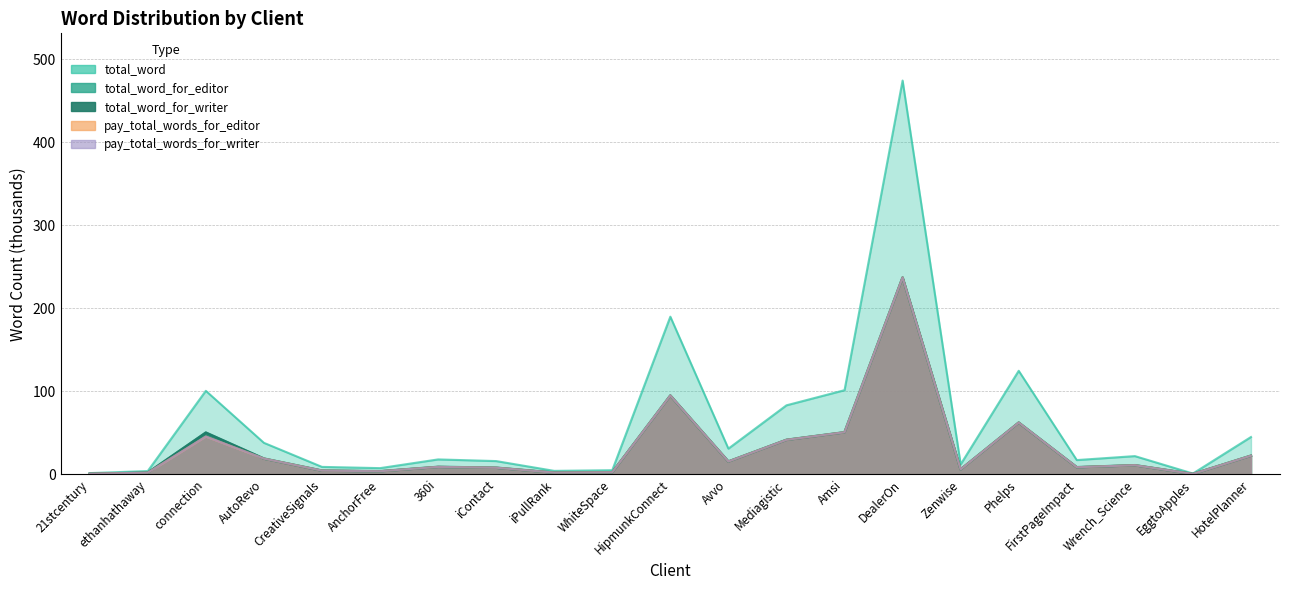

Which series has the largest total across all categories?

total_word